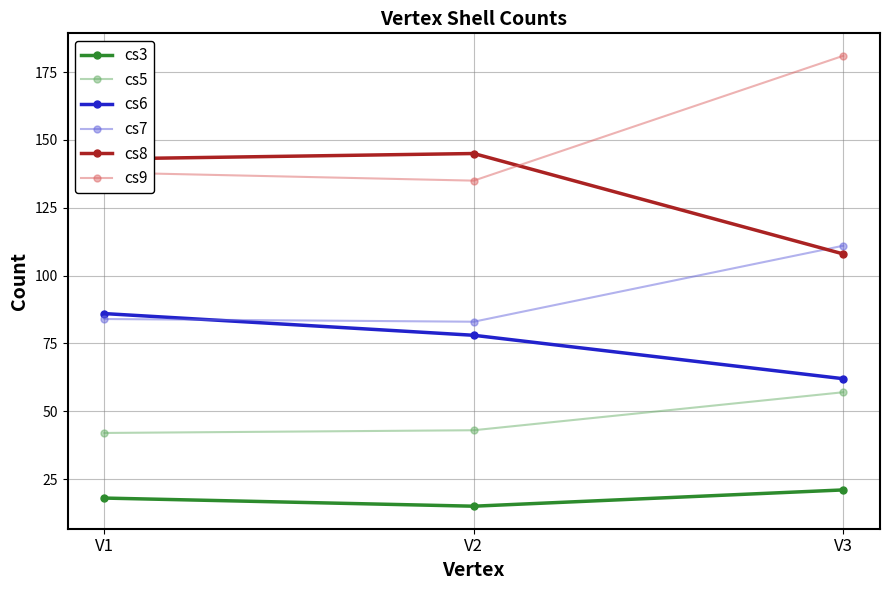

How many distinct data groups are displayed?

6